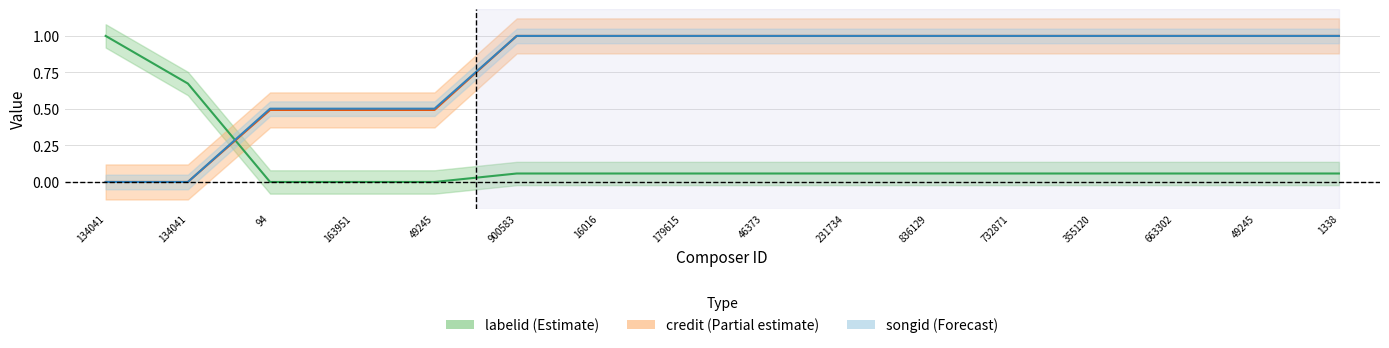

Which series has the largest range (max minus min)?

labelid